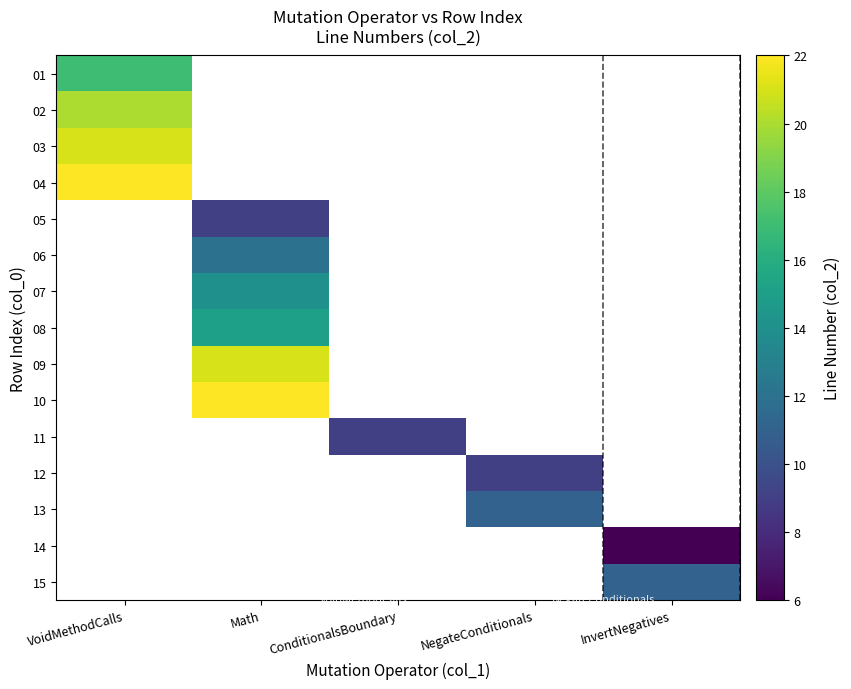

Which series has the largest range (max minus min)?

01